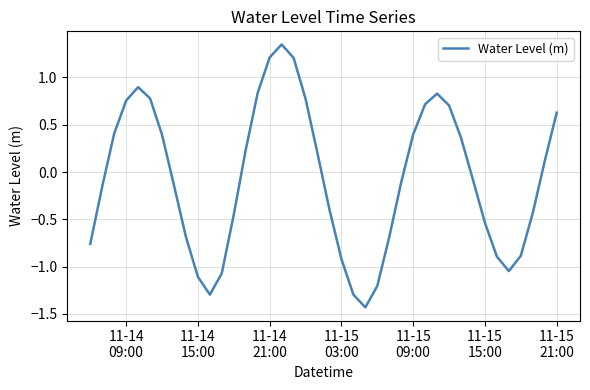

How many lines are shown in the chart?

1